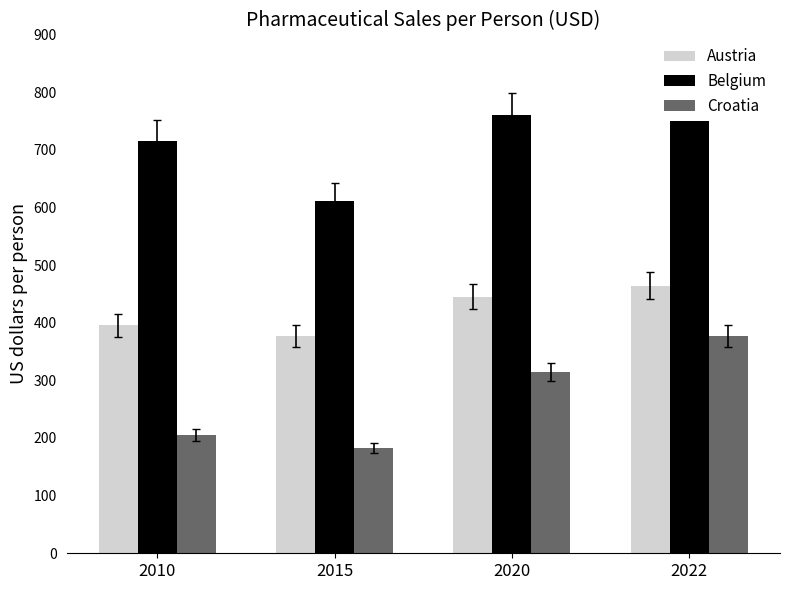

List the labels in order of Croatia value, largest first.

2022, 2020, 2010, 2015